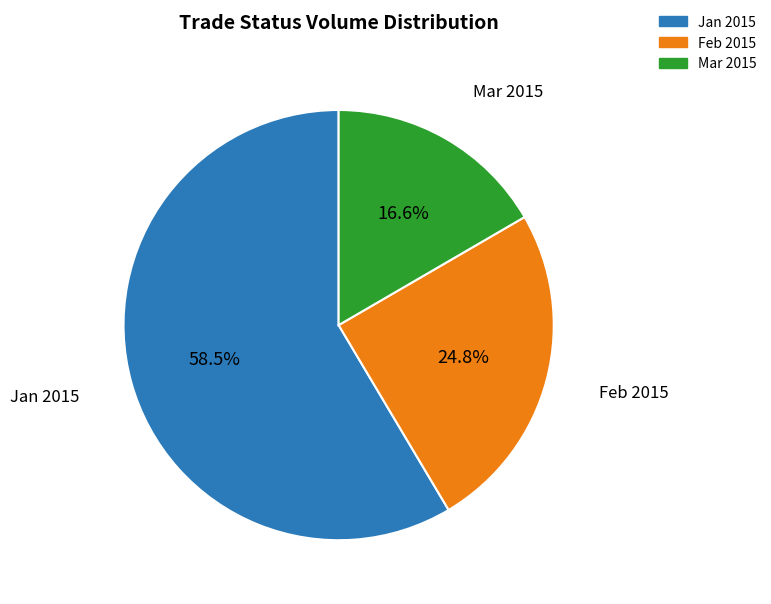

Is there a majority slice in this chart?

Yes